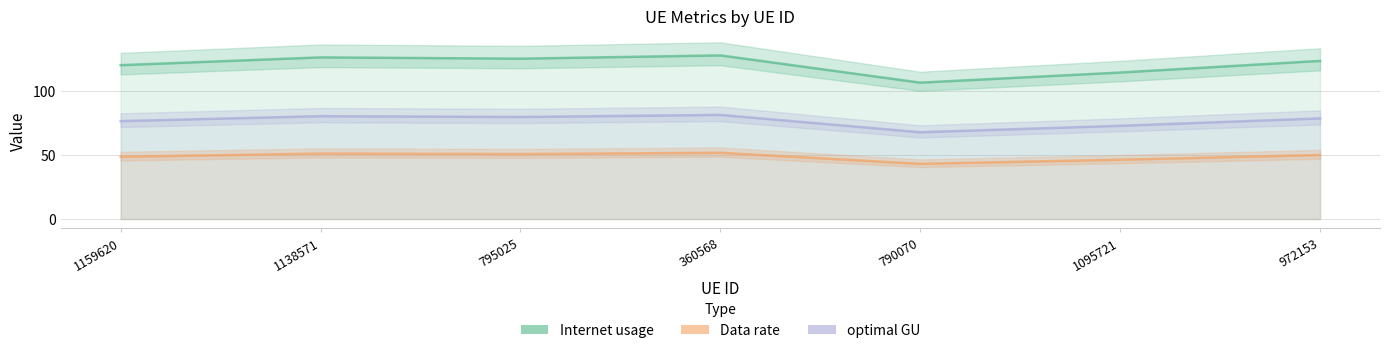

In Internet usage, how many points are lower than both neighbors (excluding endpoints)?

2